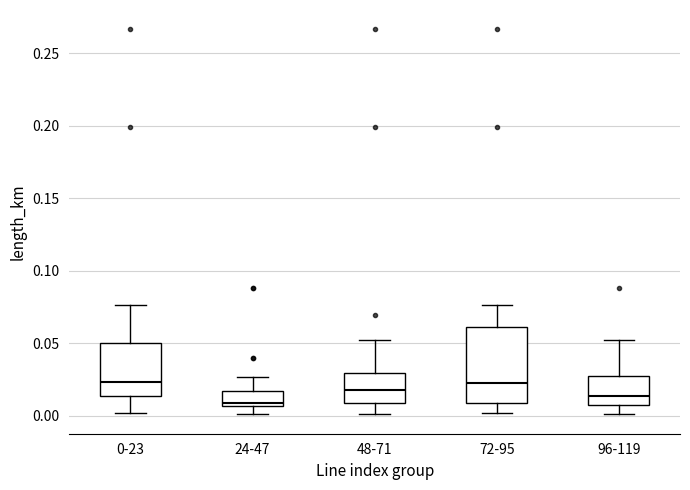

Comparing the boxes themselves (not the whiskers), which one is the tallest?

72-95